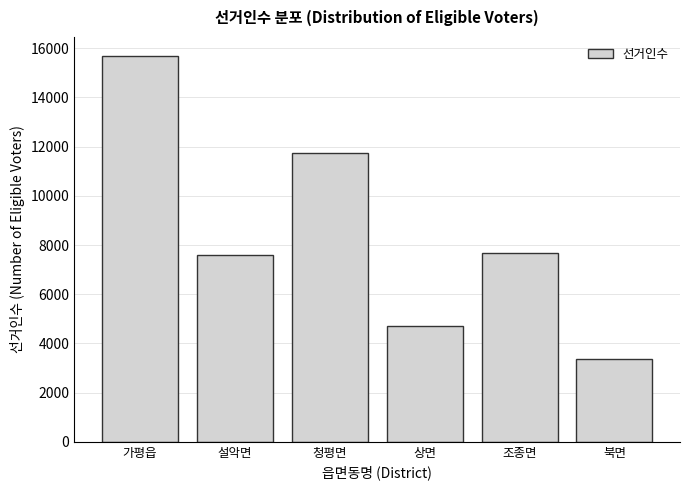

Reading right to left, list all the values displayed in this chart.

북면=3373	조종면=7689	상면=4692	청평면=11754	설악면=7574	가평읍=15675